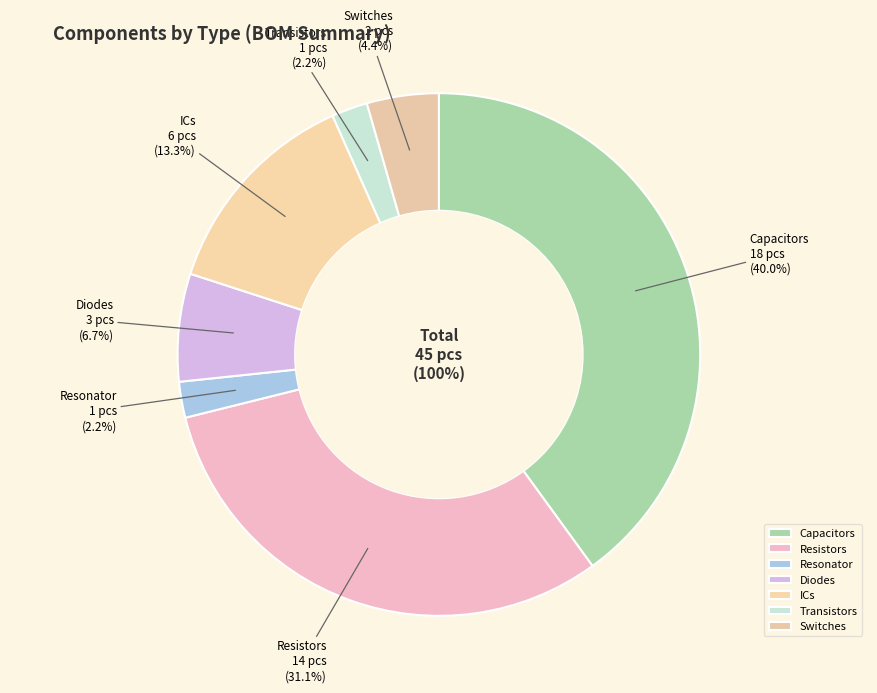

To the nearest percent, what portion does Capacitors represent?

40%